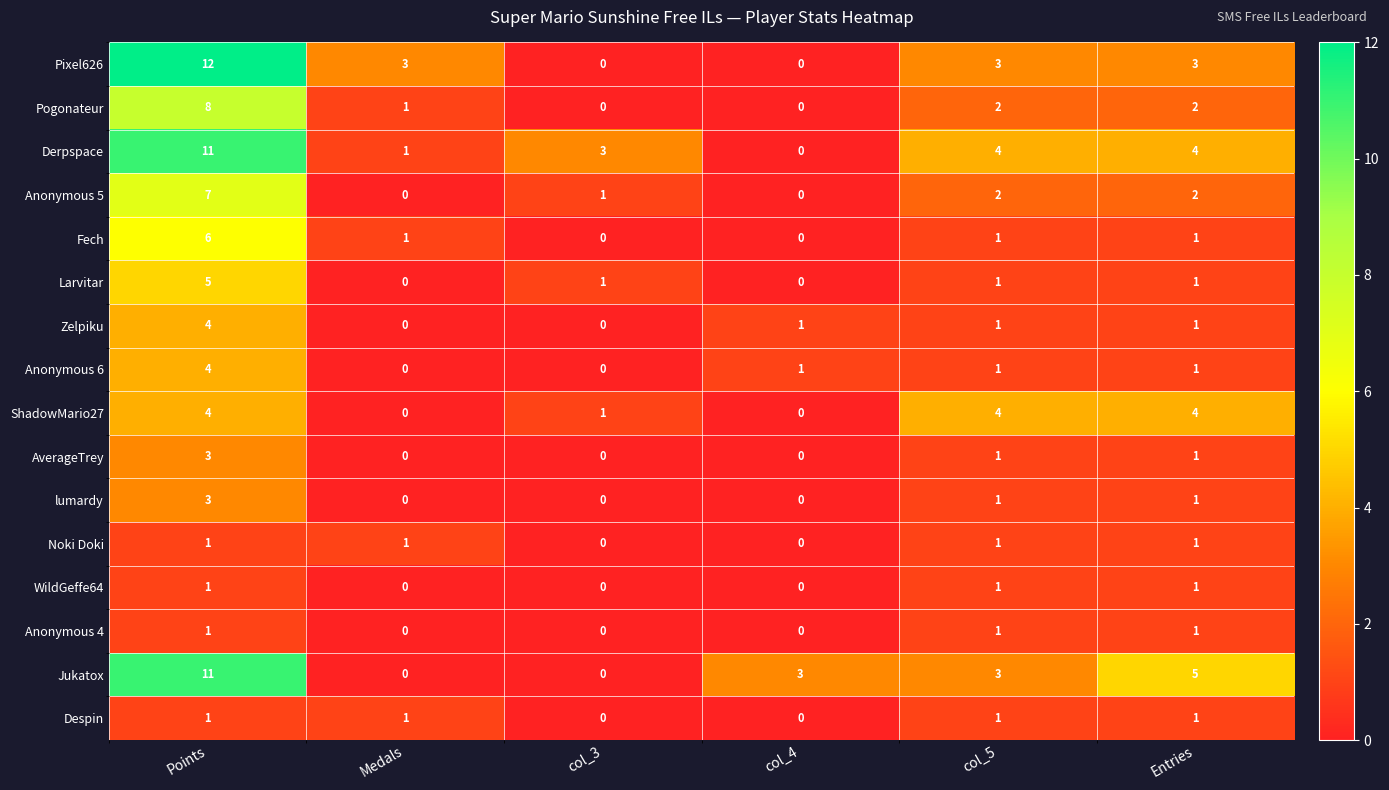

Which series has the largest total across all categories?

Derpspace